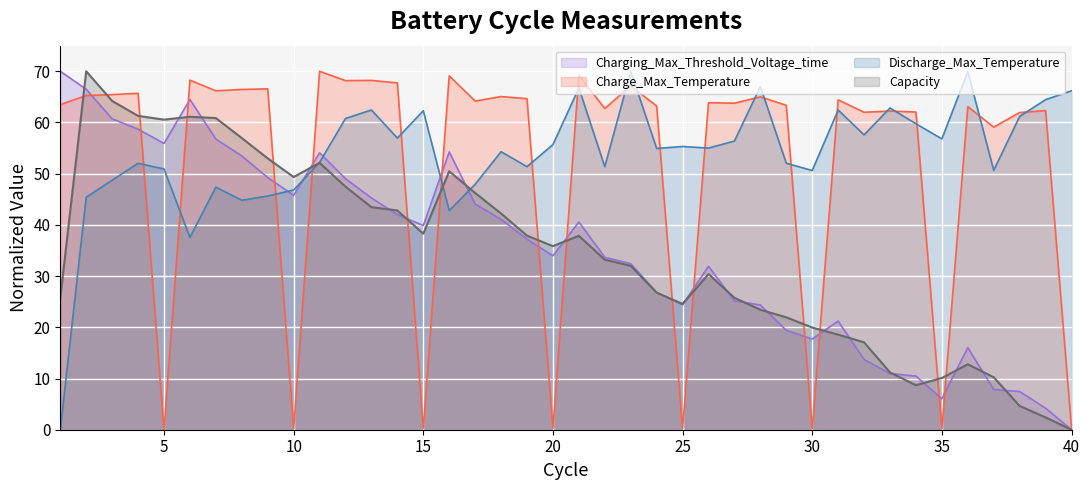

Where is the first local minimum for Capacity?

5